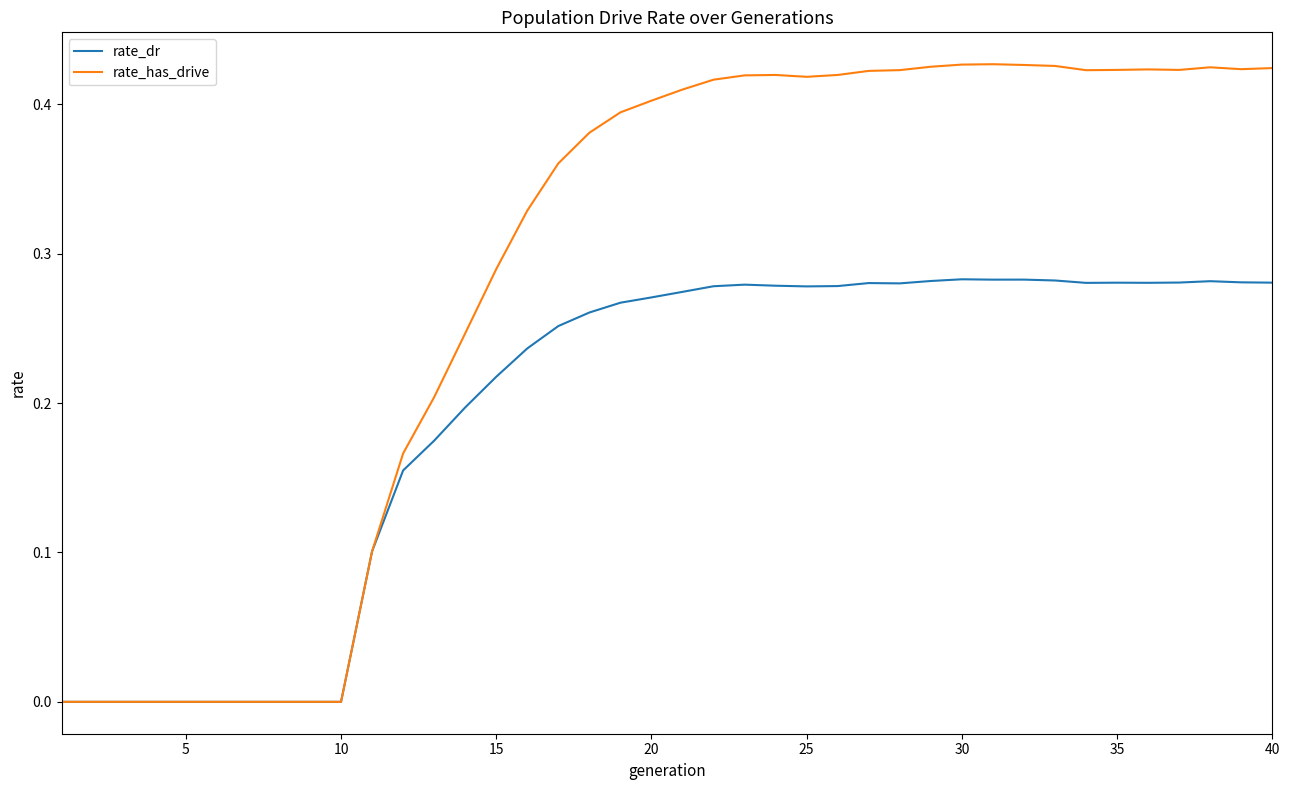

What are all the series names shown in the legend?

rate_dr, rate_has_drive